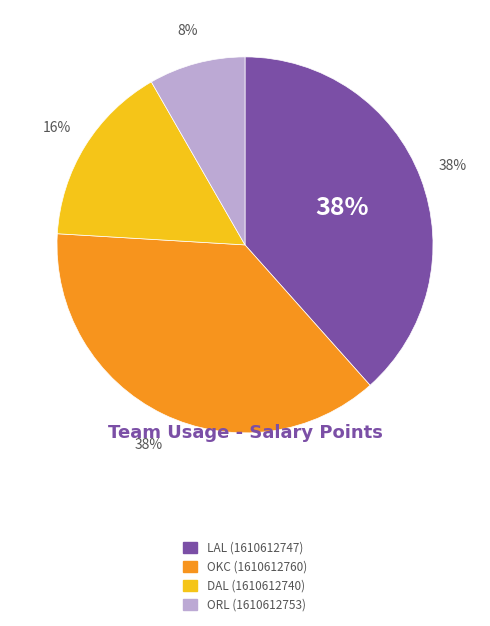

What is the ratio of the value at 1610612740 to the value at 1610612753?

1.9